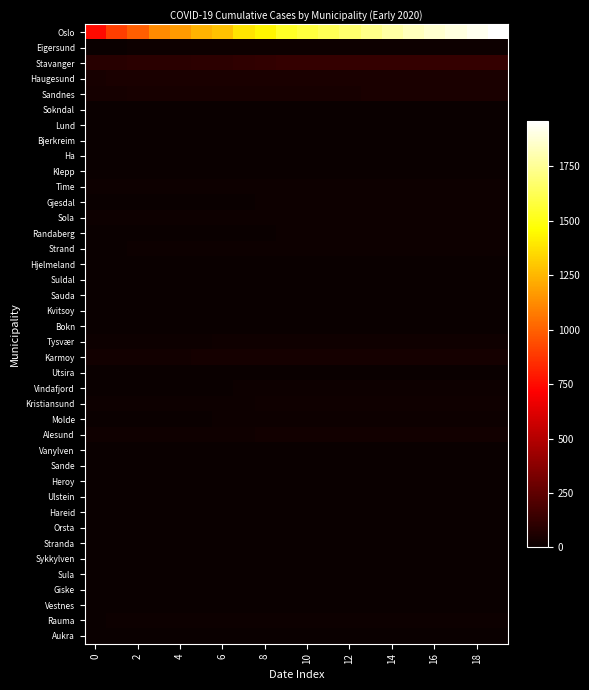

List the series in order of their peak value, highest first.

Oslo, Stavanger, Haugesund, Sandnes, Karmoy, Alesund, Tysvær, Kristiansund, Eigersund, Molde, Sola, Strand, Time, Gjesdal, Randaberg, Vindafjord, Rauma, Ulstein, Ha, Klepp, Orsta, Sula, Giske, Sande, Sokndal, Sauda, Heroy, Hareid, Bokn, Vanylven, Lund, Bjerkreim, Hjelmeland, Suldal, Kvitsoy, Utsira, Stranda, Sykkylven, Vestnes, Aukra